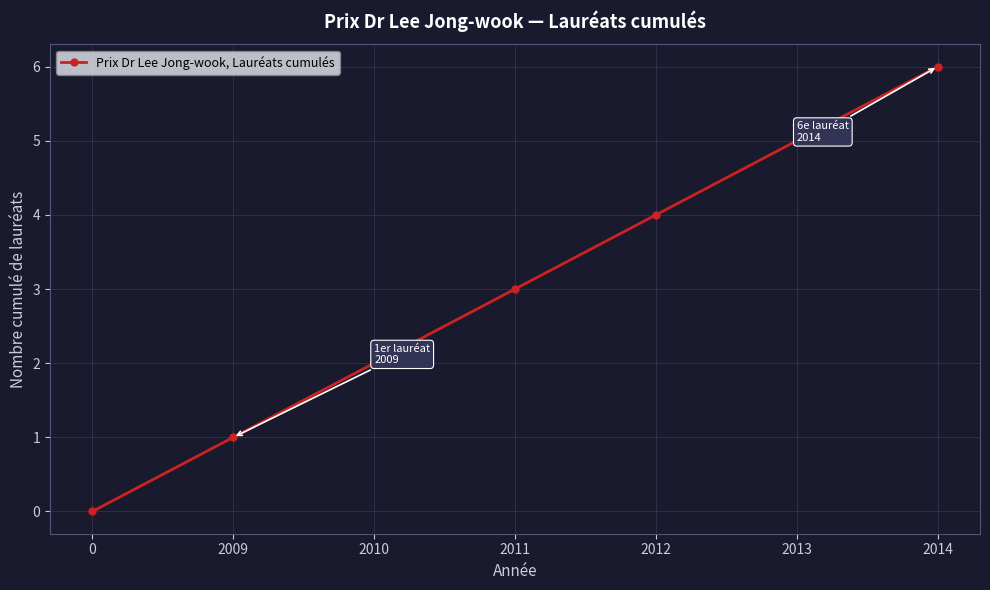

True or false: the data shows 2 at 2010.

True